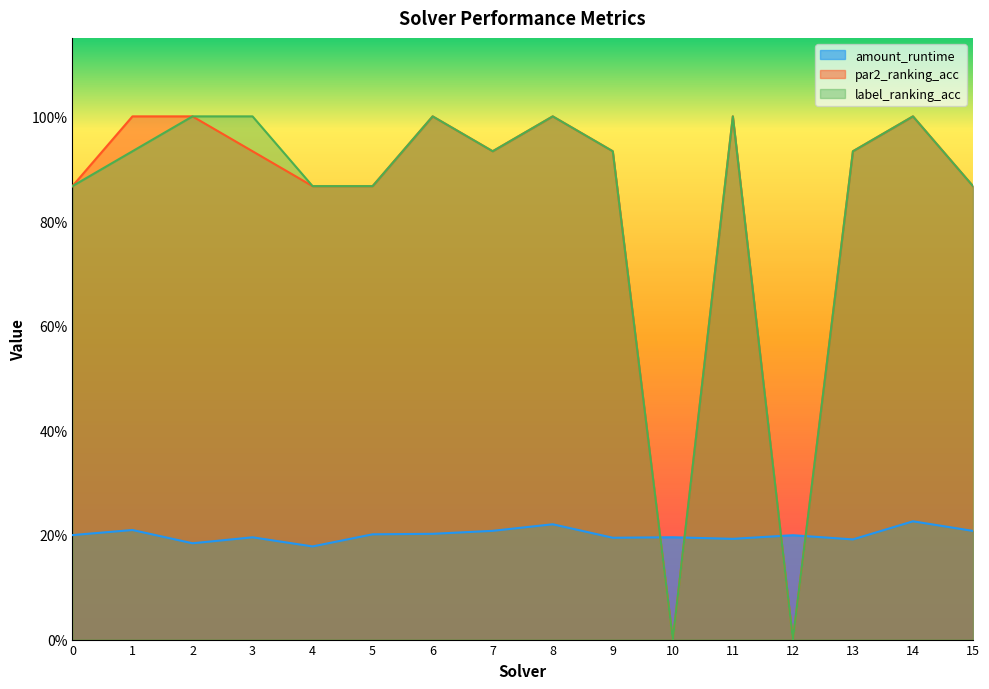

What is the approximate value of par2_ranking_acc at 14?

1.0